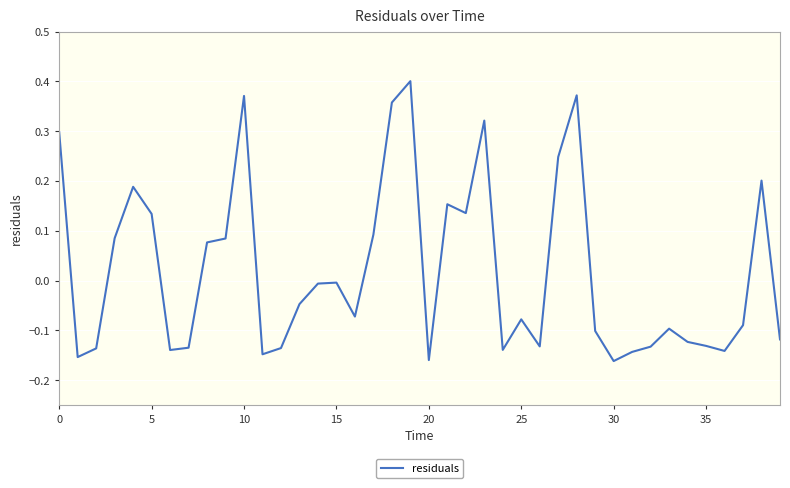

What is the difference between the maximum and minimum values?

0.6